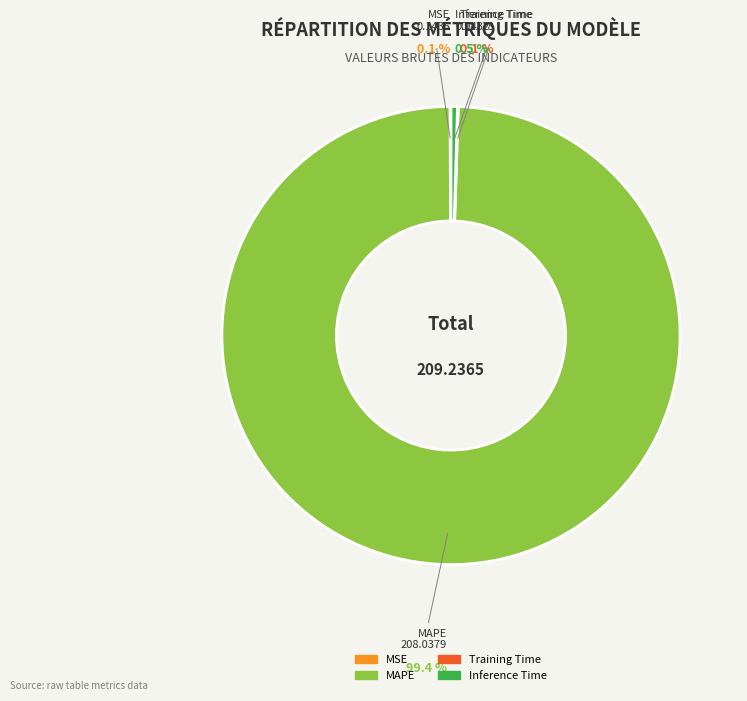

Is MAPE the majority of the pie?

Yes